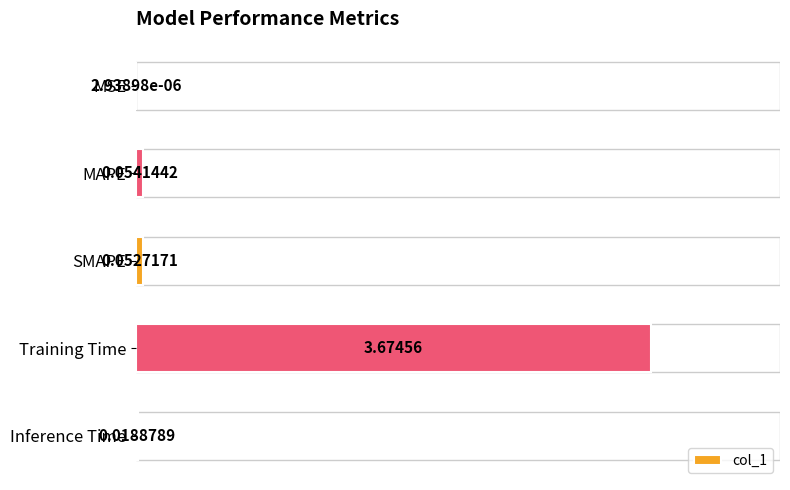

At which category does the chart reach its peak across all series?

Training Time